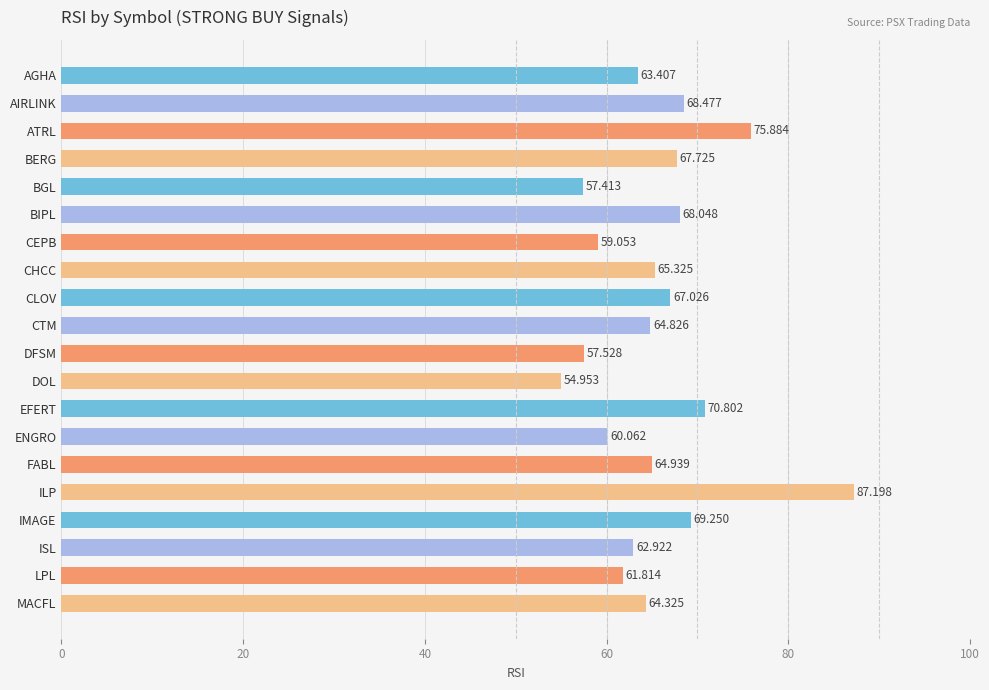

What is the label of the 3rd bar from the top?

ATRL